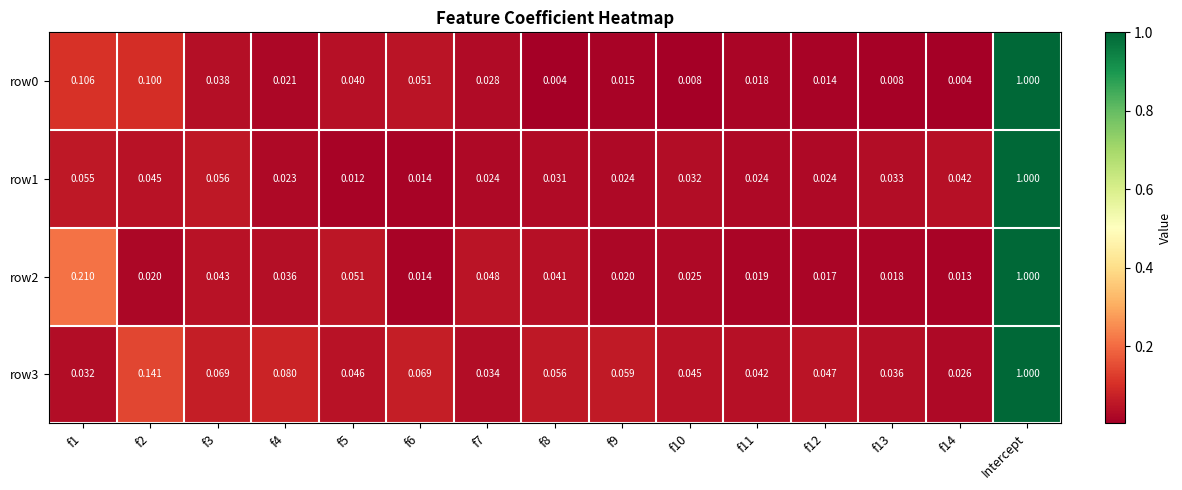

At which category is the sum across all series the highest?

Intercept